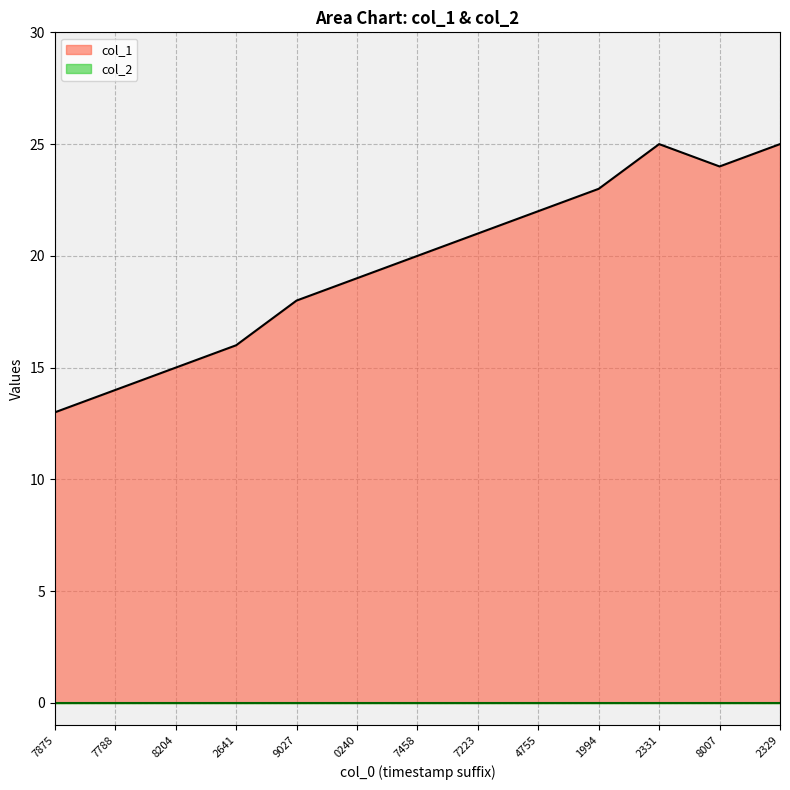

True or false: col_1 has a value of 7 at 7788.

False